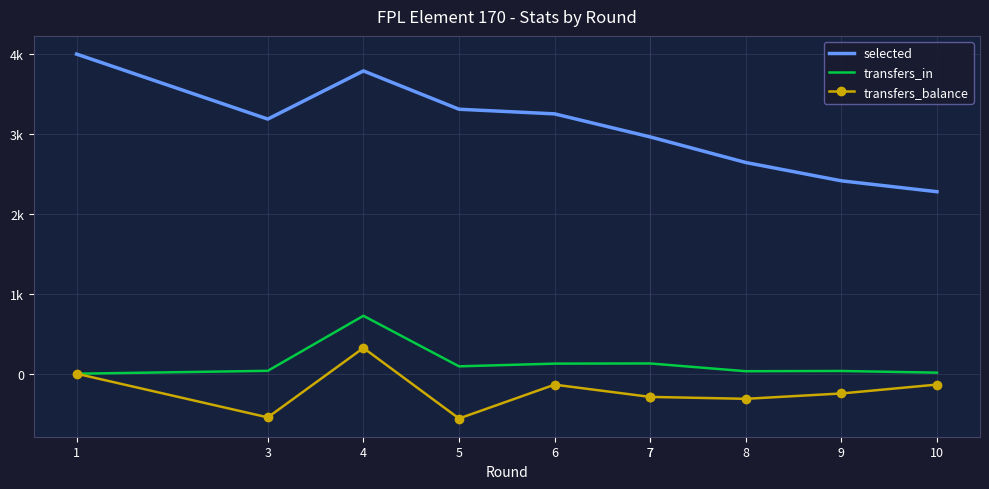

True or false: transfers_balance and selected intersect in this chart.

False